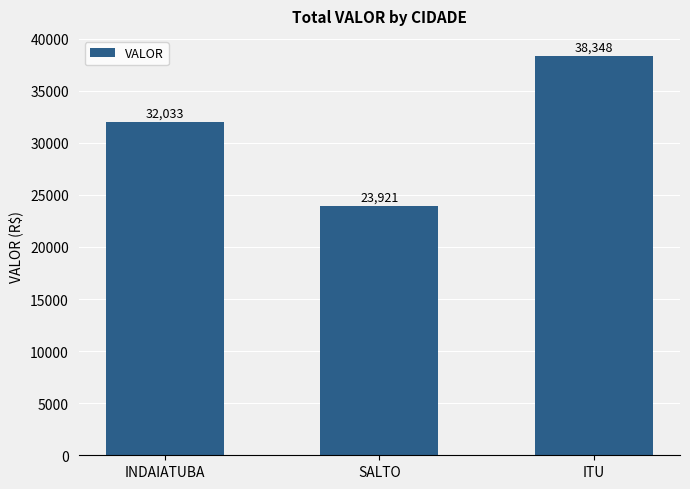

Approximately how many times larger is the value at INDAIATUBA compared to ITU?

0.8